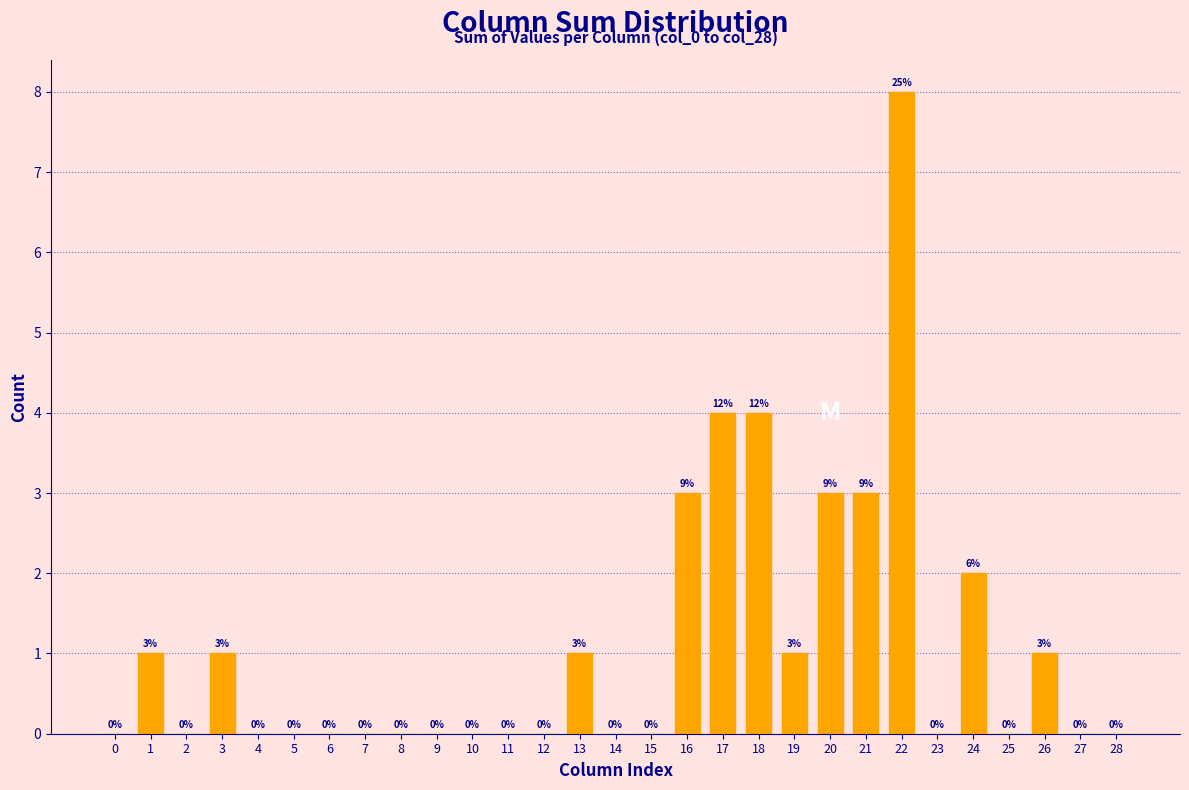

Reading right to left, transcribe all the data shown in this chart.

28=0	27=0	26=1	25=0	24=2	23=0	22=8	21=3	20=3	19=1	18=4	17=4	16=3	15=0	14=0	13=1	12=0	11=0	10=0	9=0	8=0	7=0	6=0	5=0	4=0	3=1	2=0	1=1	0=0